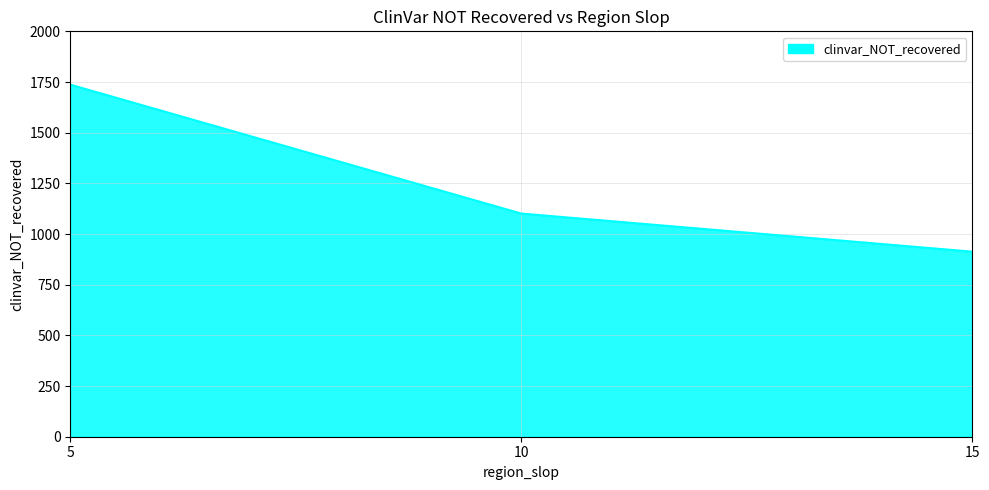

True or false: the data shows 913 at 15.

True